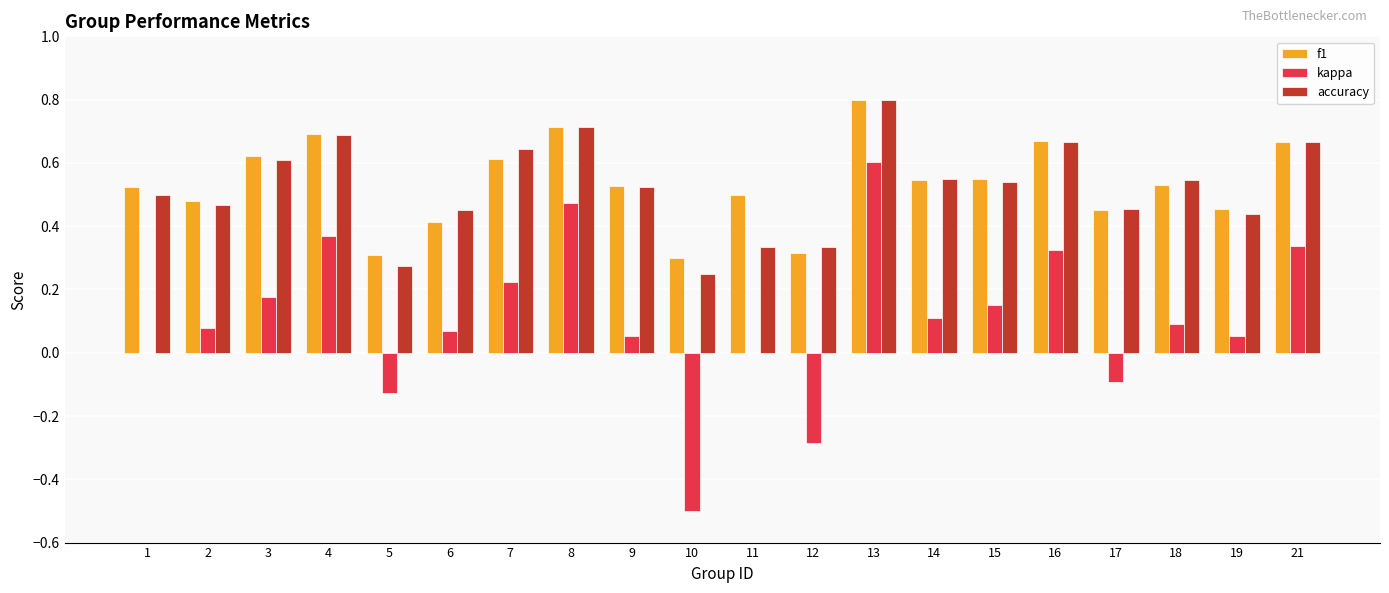

How many categories are shown in the chart?

20